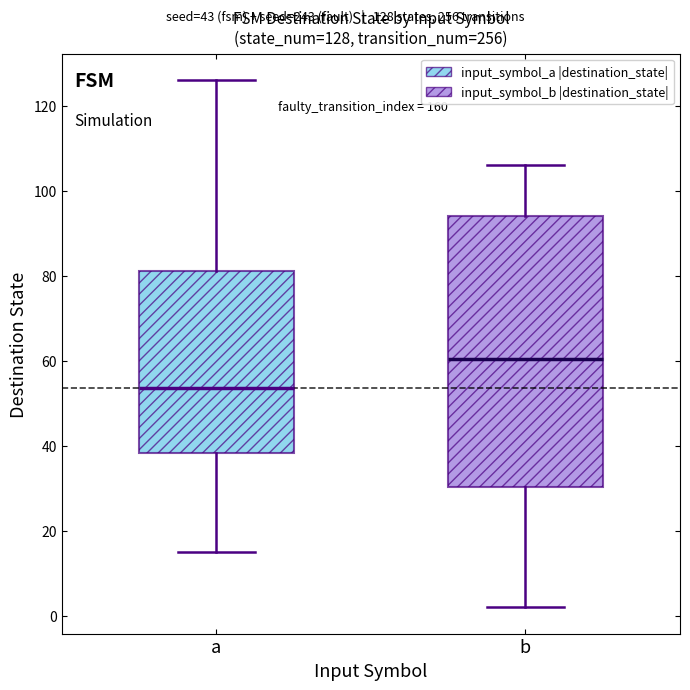

Which box is the tallest, from its lower edge to its upper edge?

b